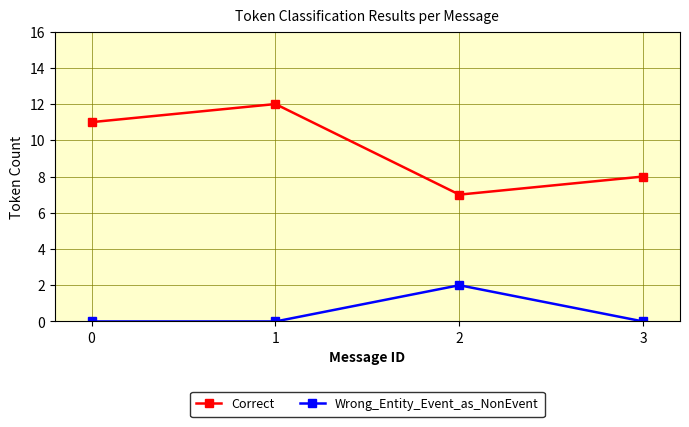

What is the difference between the maximum and minimum values in the Correct series?

5